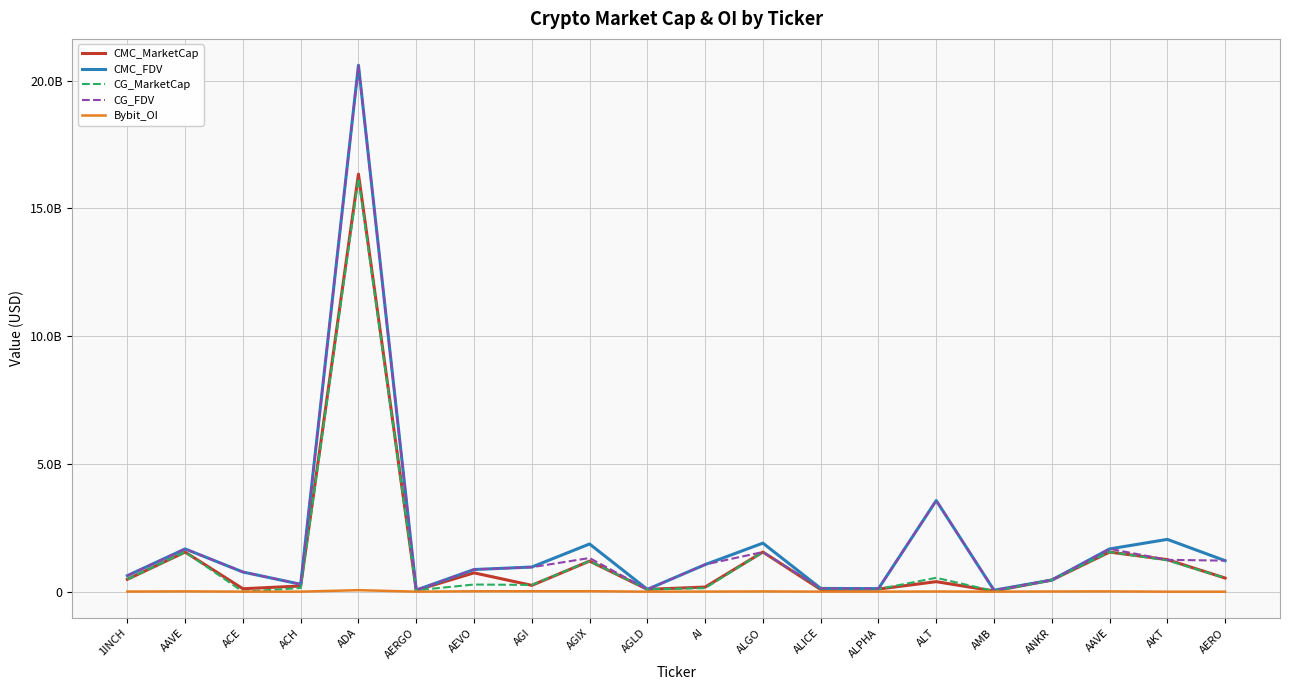

True or false: CG_FDV and CMC_MarketCap cross at least once.

True